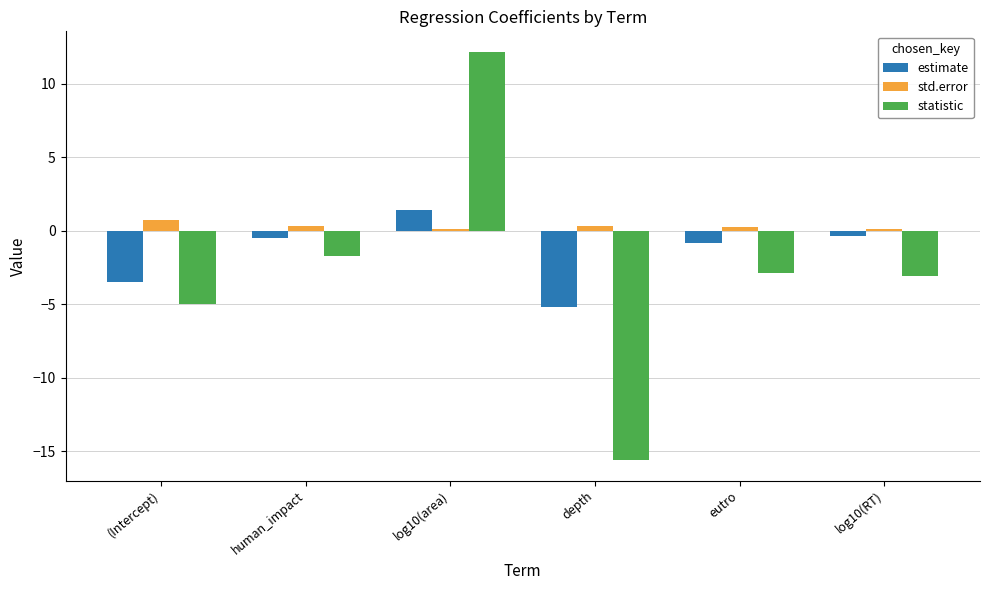

Which label corresponds to the smallest value in the chart?

depth